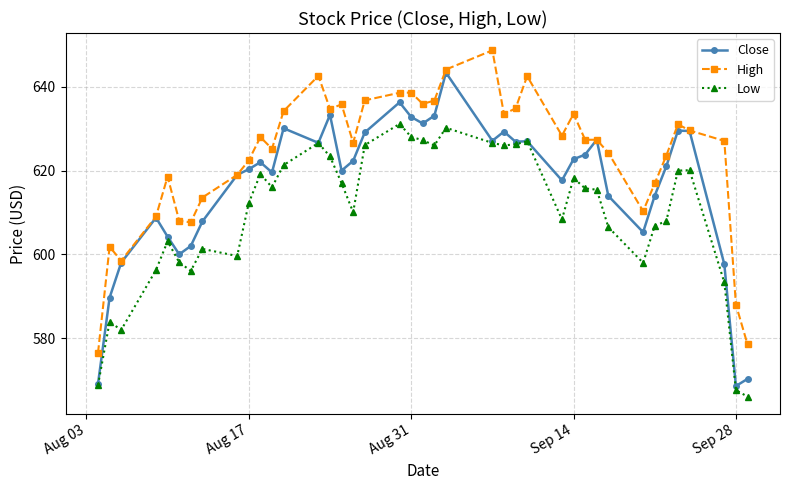

What is the average value of the High series?

623.5